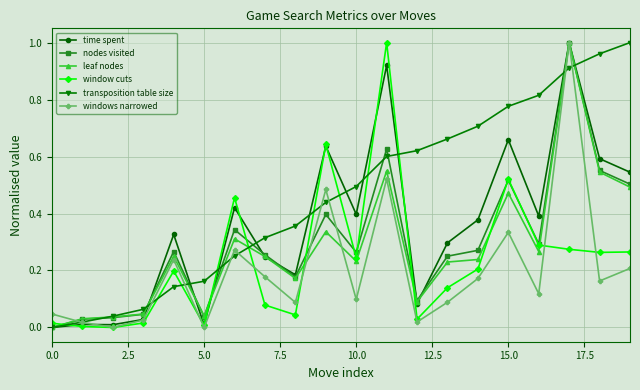

Which series ends up on top after the final intersection of transposition table size and window cuts?

transposition table size